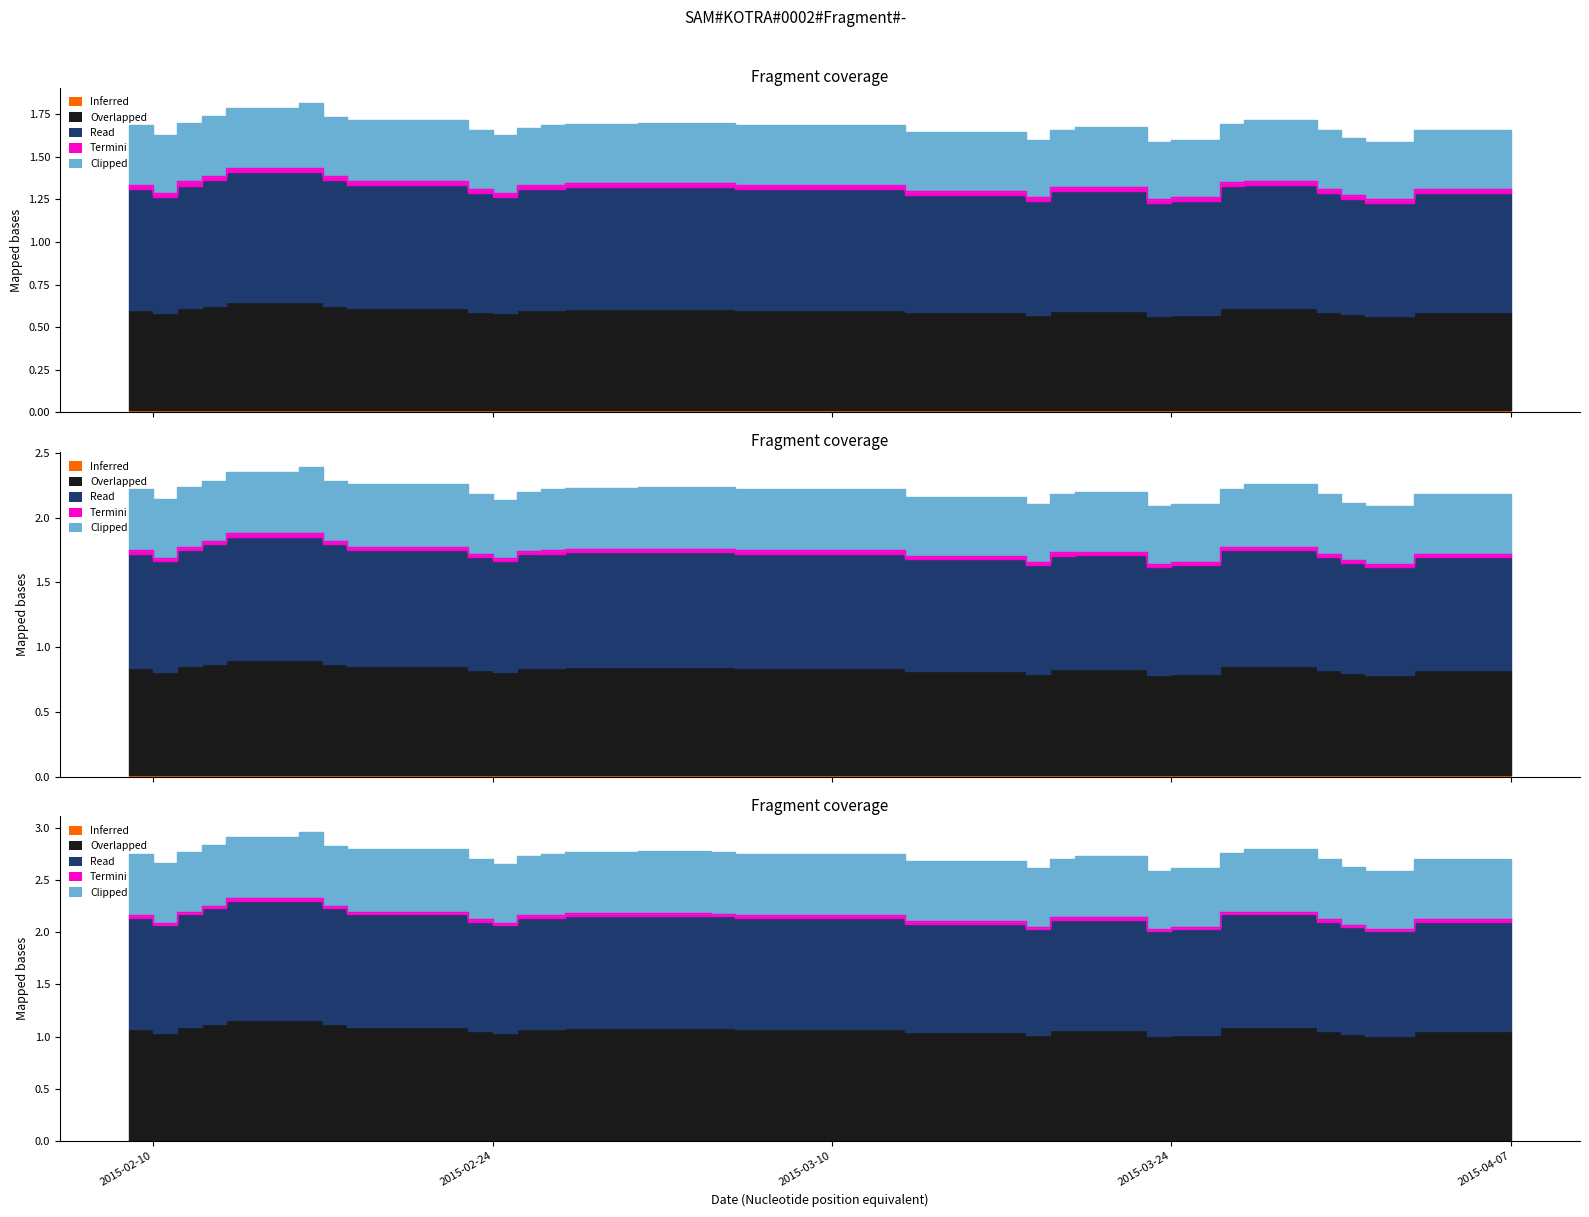

Is the value of Overlapped at 2015-03-12 greater than the value of Read at 2015-02-27?

No